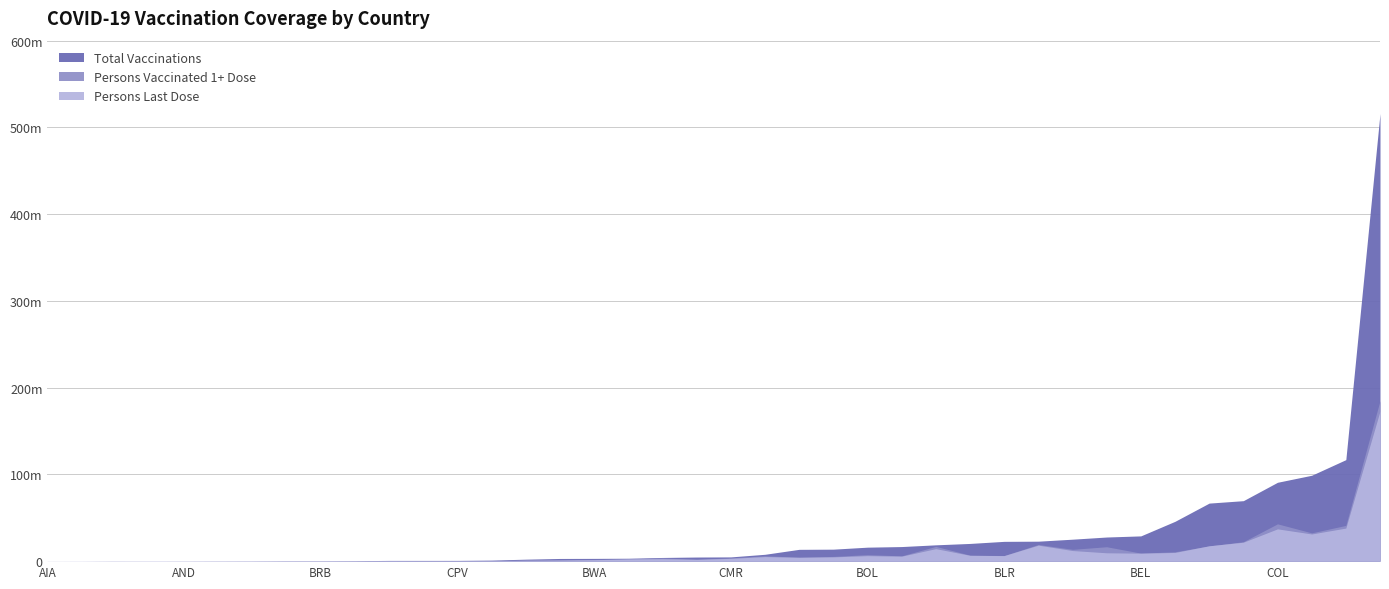

How many distinct data groups are displayed?

3